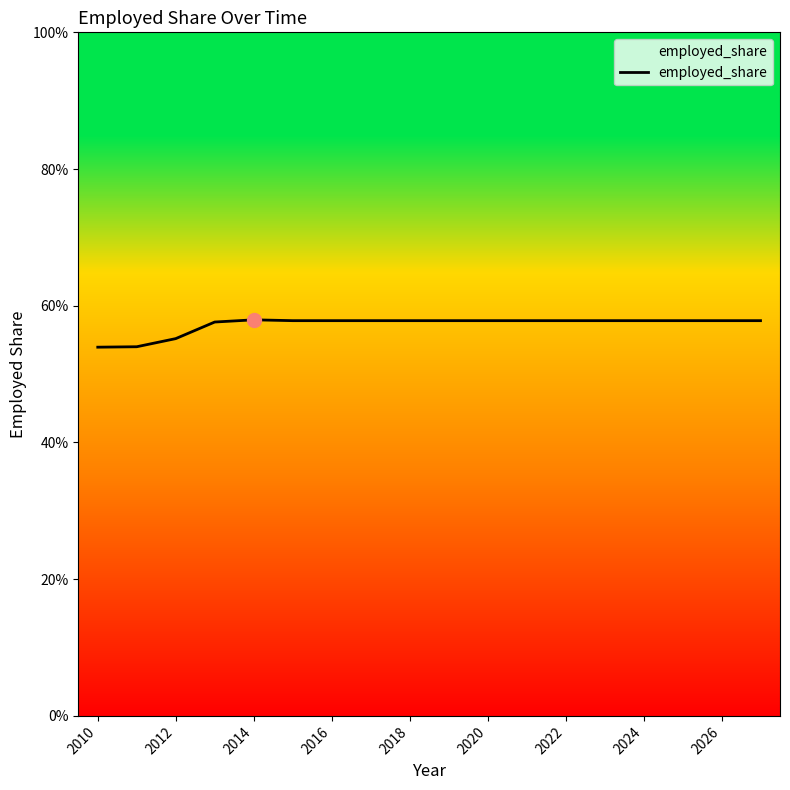

Does the chart have visible grid lines?

No